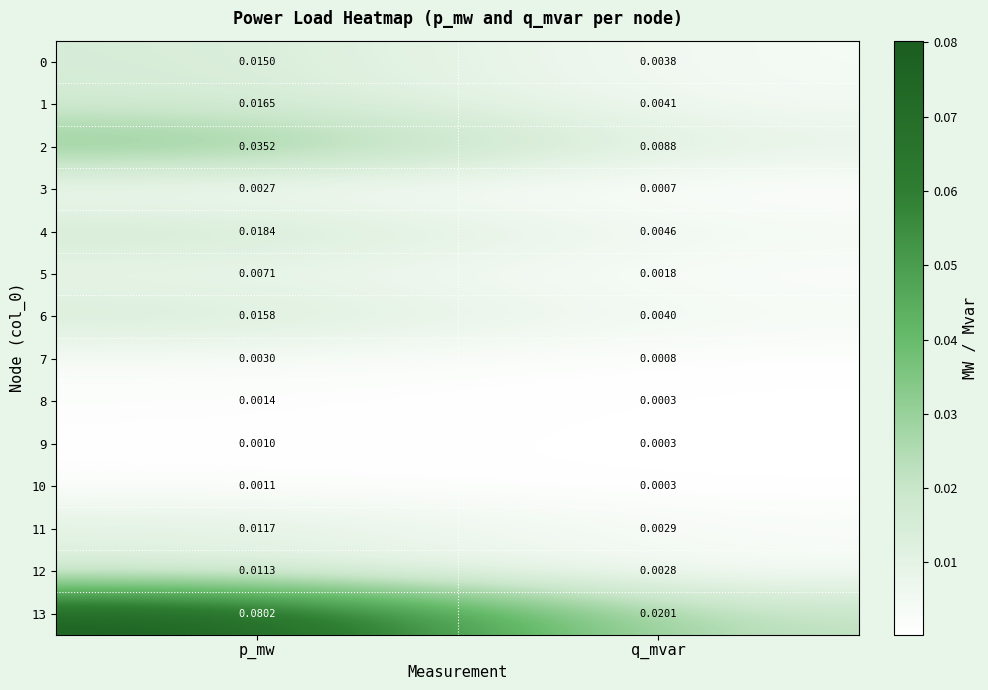

List the labels in order of 8 value, largest first.

p_mw, q_mvar